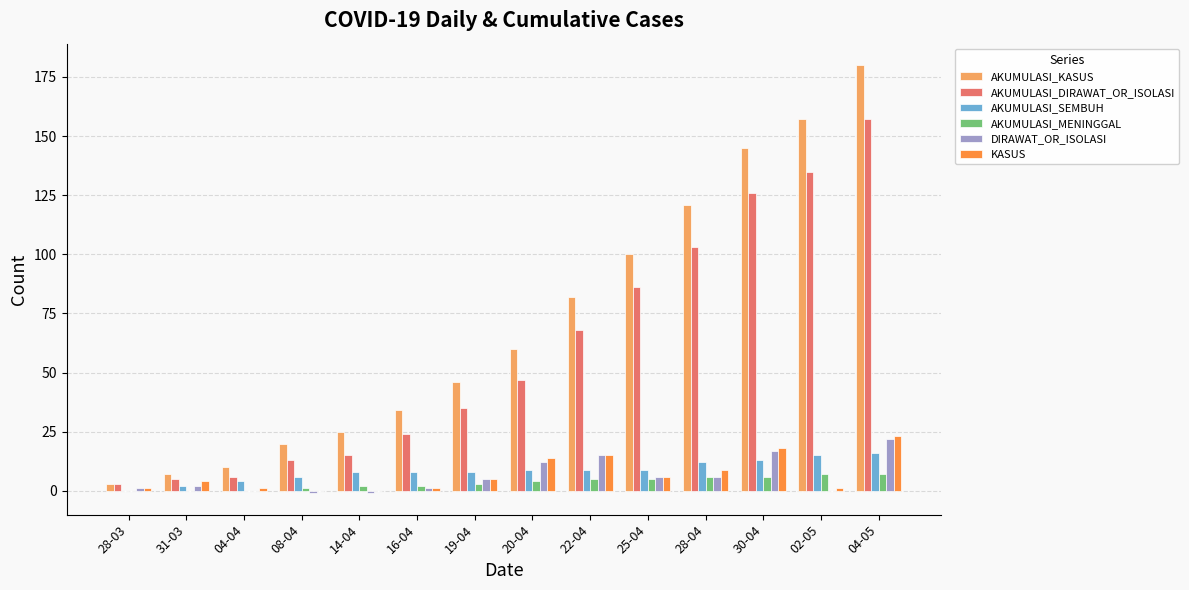

The value of AKUMULASI_MENINGGAL at 20-04 is 4. True or false?

True